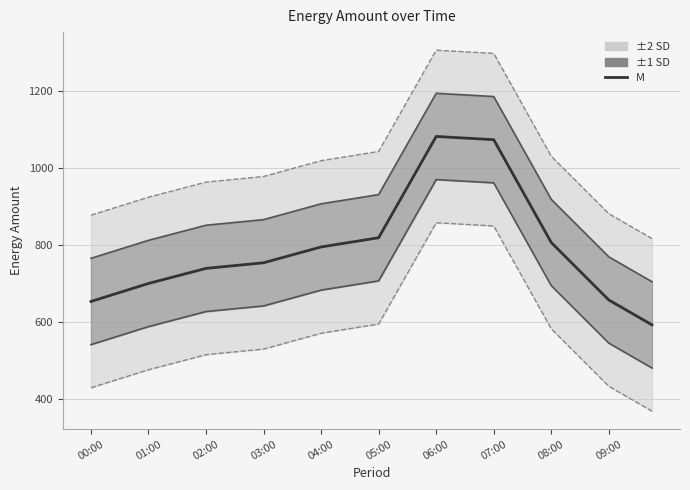

List the series in order of their overall mean, lowest first.

-2 SD, -1 SD, M (EnergyAmount), +1 SD, +2 SD